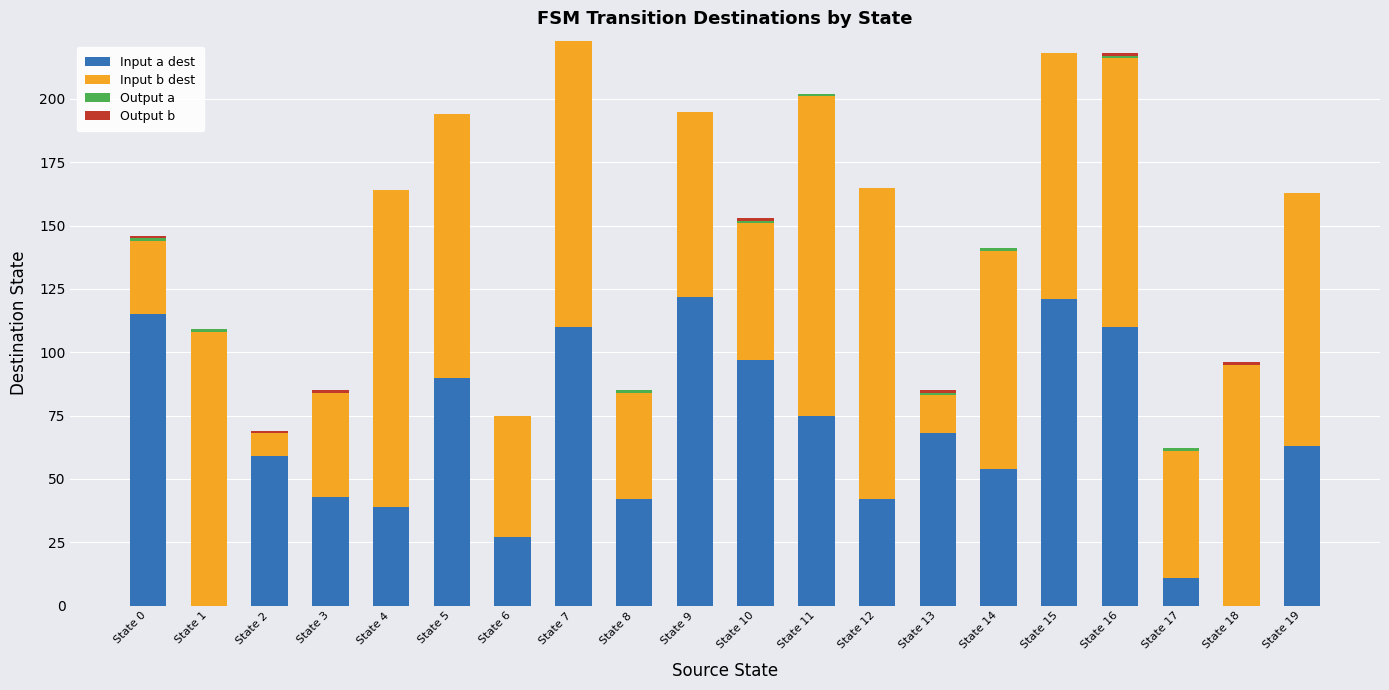

How many series are shown in this chart?

4